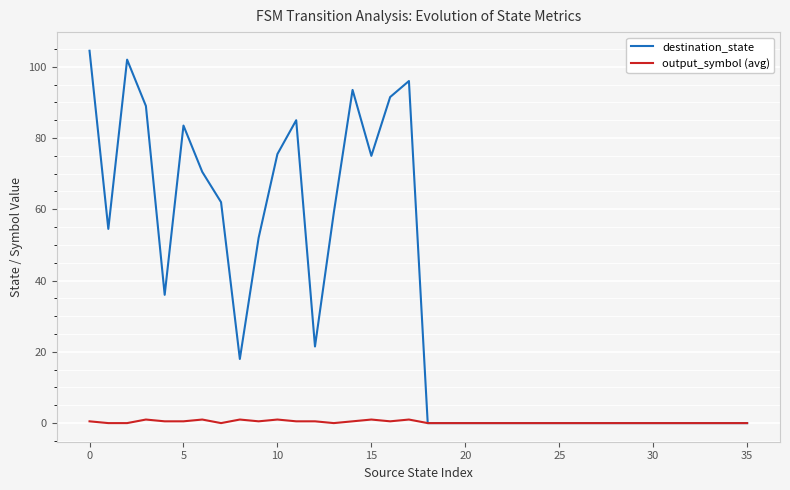

What is the maximum value shown in the chart?

104.5